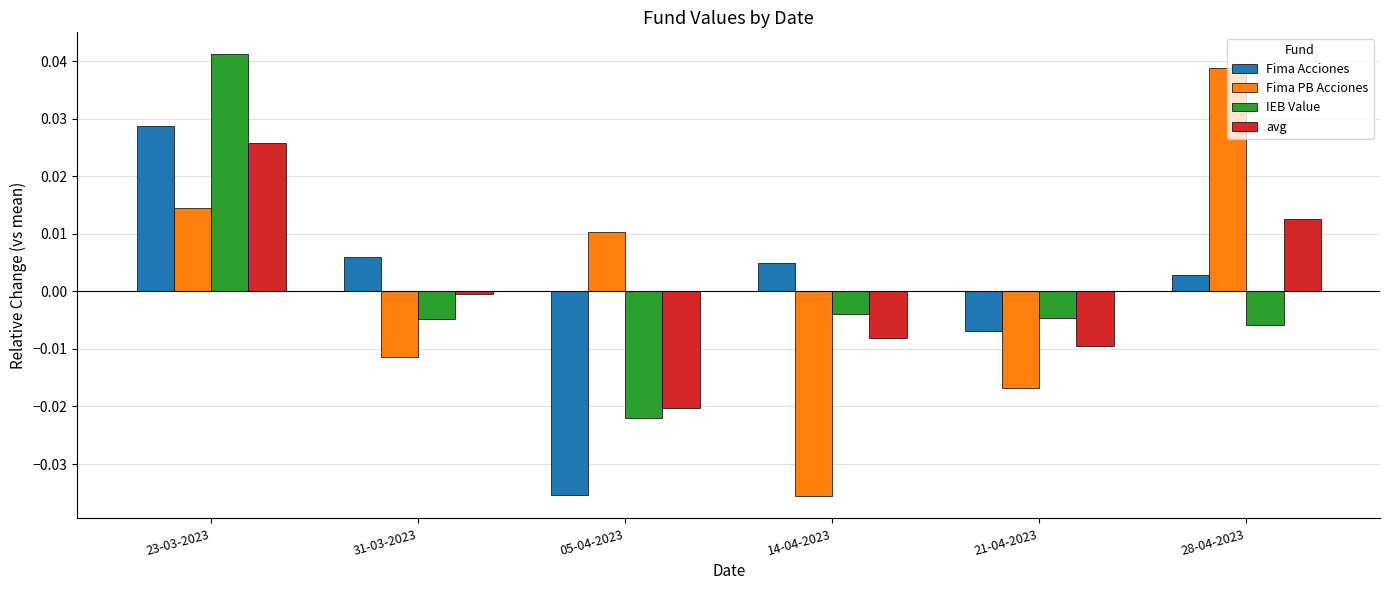

Between 21-04-2023 and 28-04-2023, which series saw the biggest shift?

Fima PB Acciones